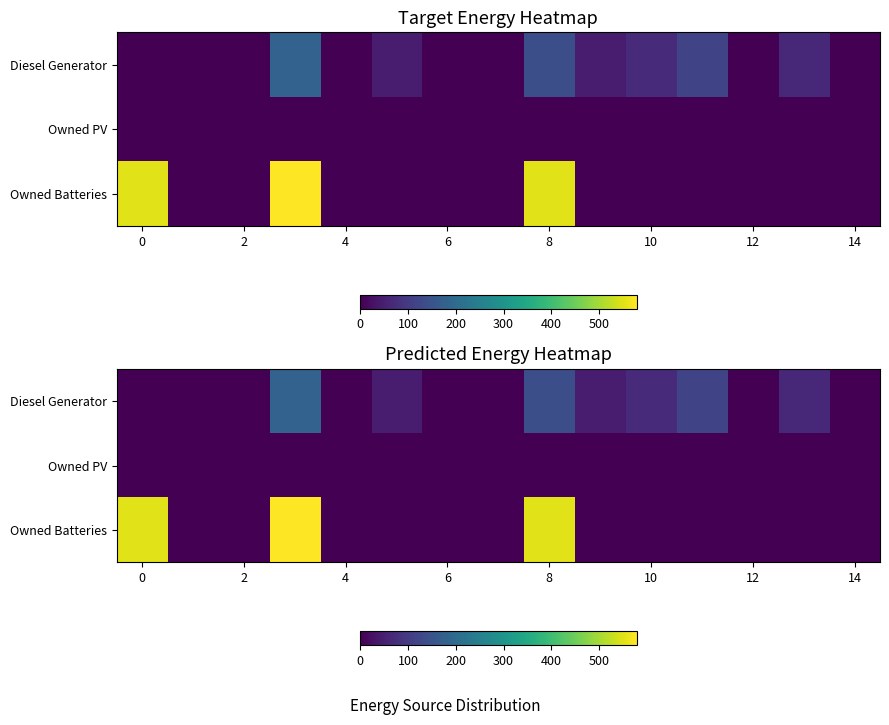

Where is Owned Batteries nearest to the value 289?

8